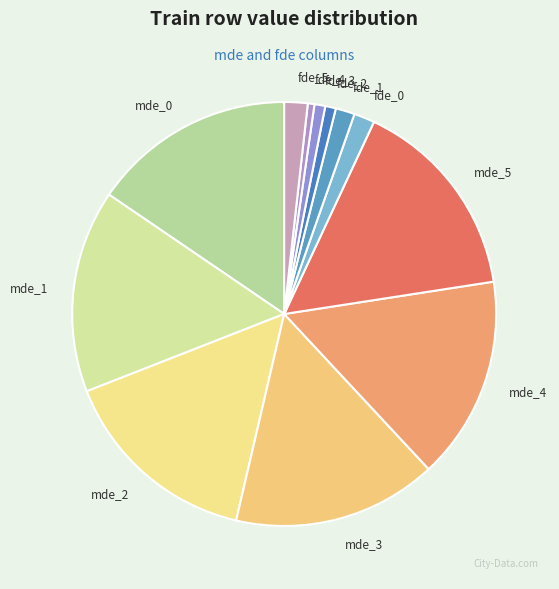

Is it true that fde_1 is 11% of the pie?

False